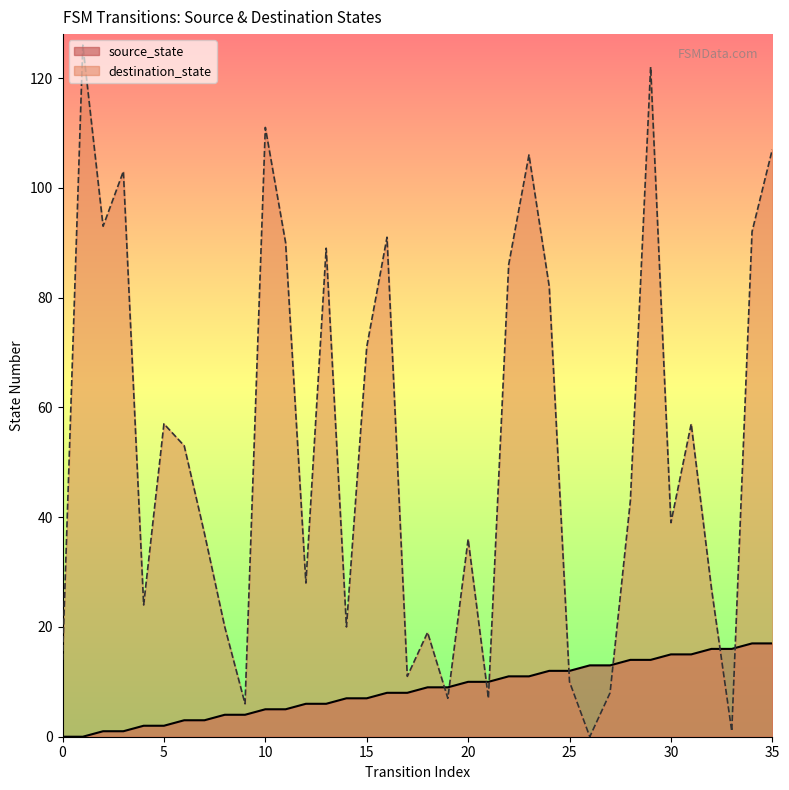

Does the chart display data point markers on the line(s)?

No